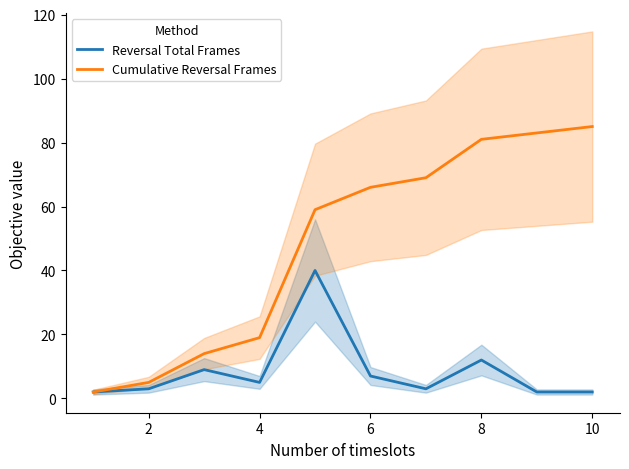

What is the sum of all Cumulative Reversal Frames values?

483